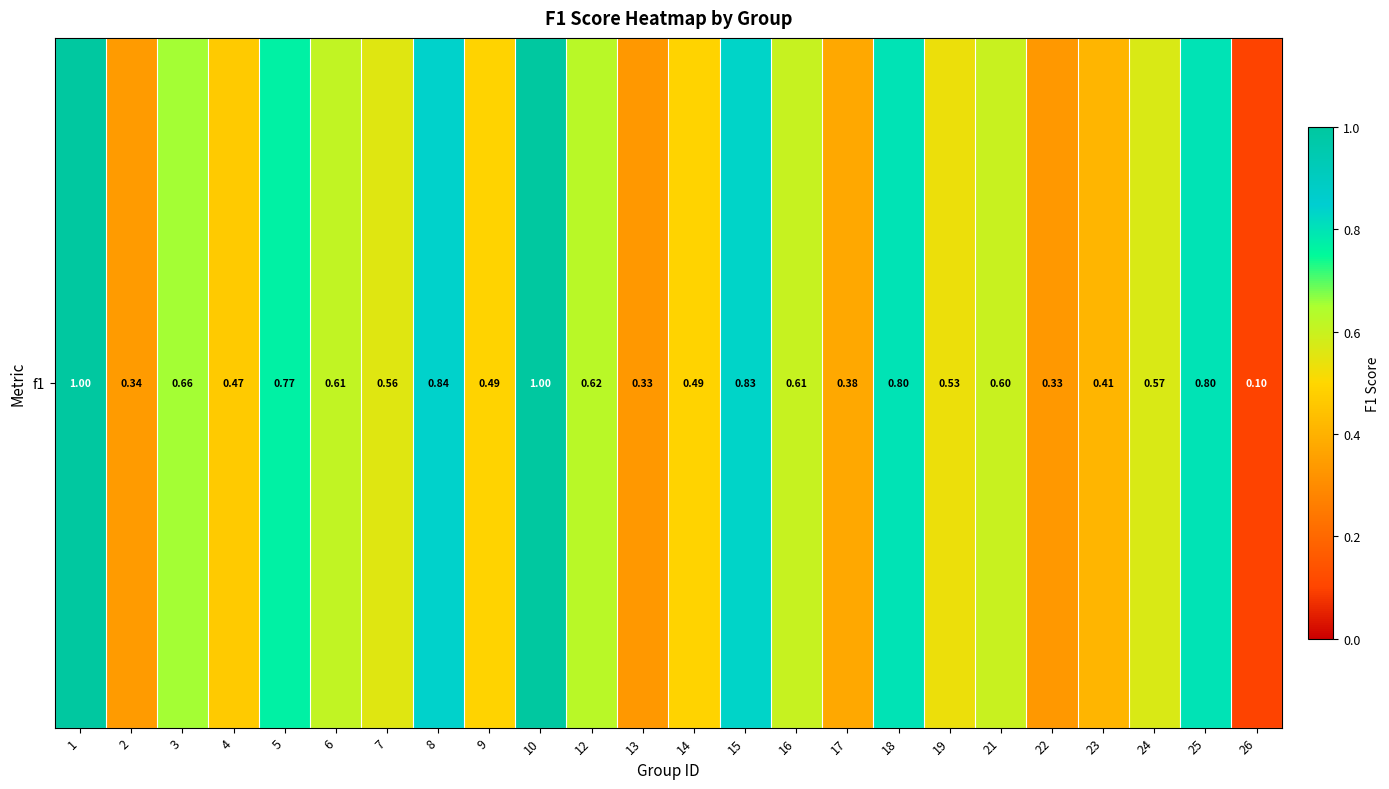

What is the change in value from 15 to 16?

-0.2